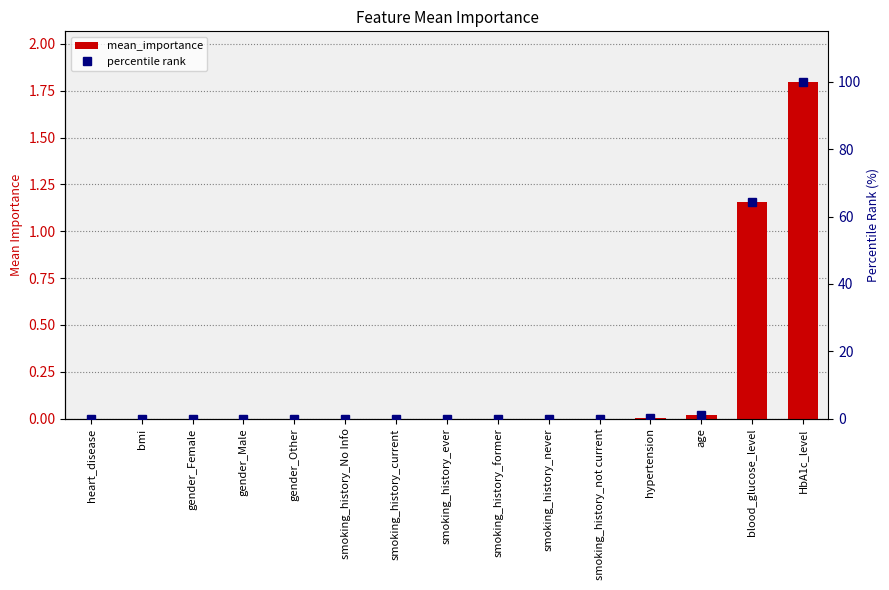

What is the maximum value for percentile rank?

100.0